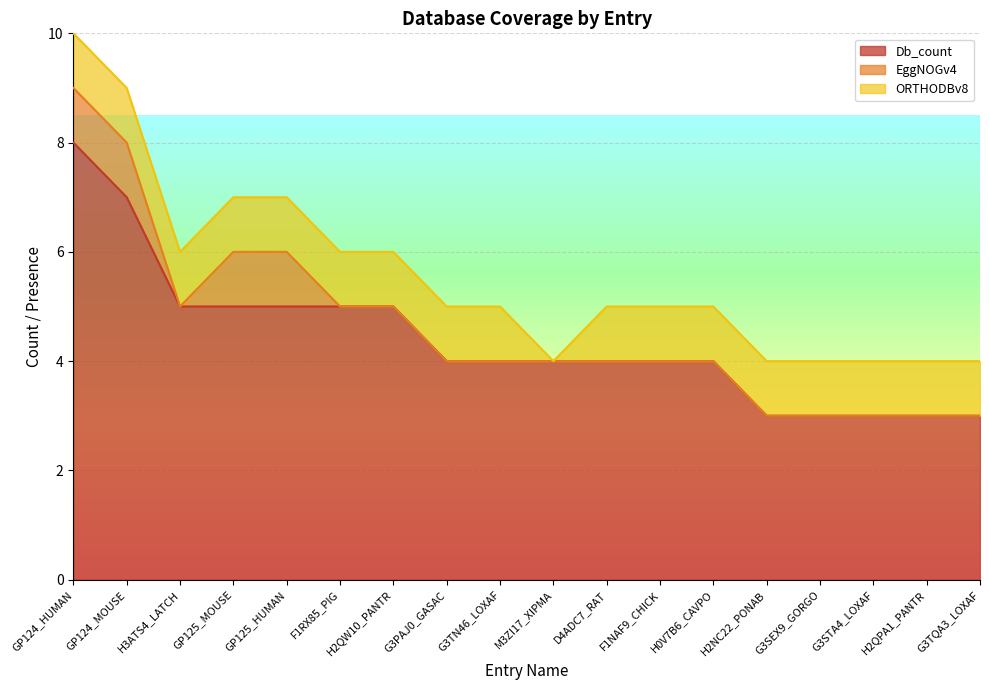

True or false: EggNOGv4 has more than 0 interior local peaks.

False